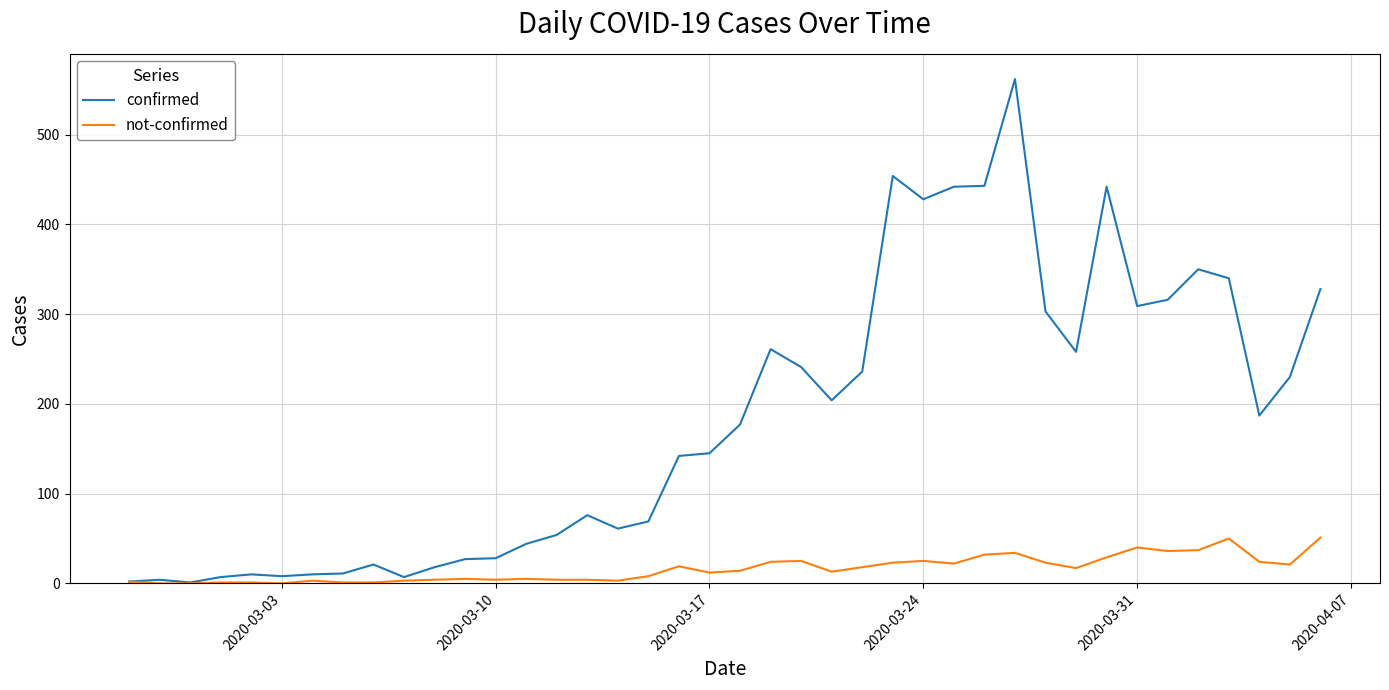

Rank the series by their average value, from lowest to highest.

not-confirmed, confirmed